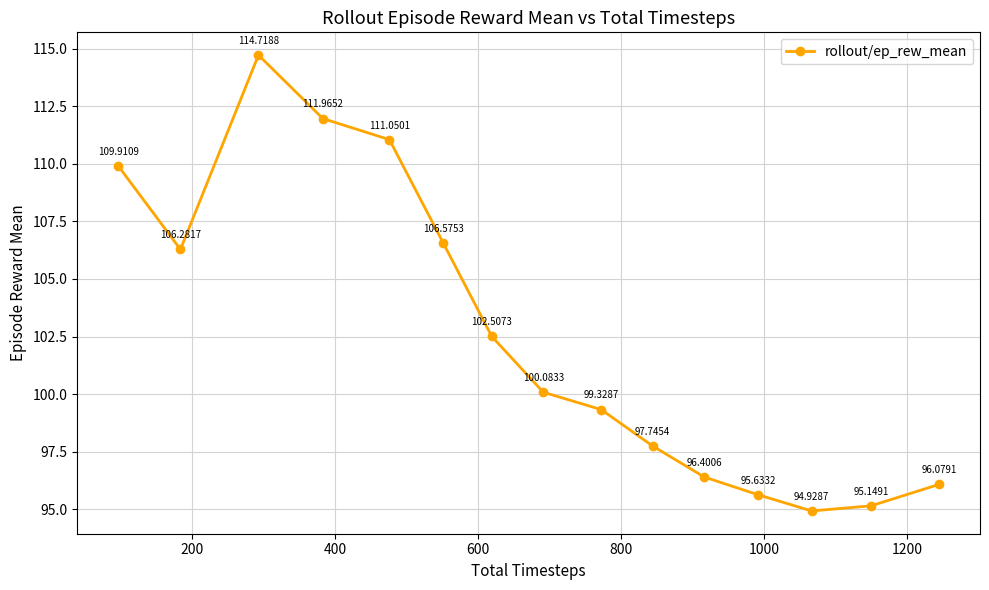

How many points are higher than both their immediate neighbors (excluding endpoints)?

1